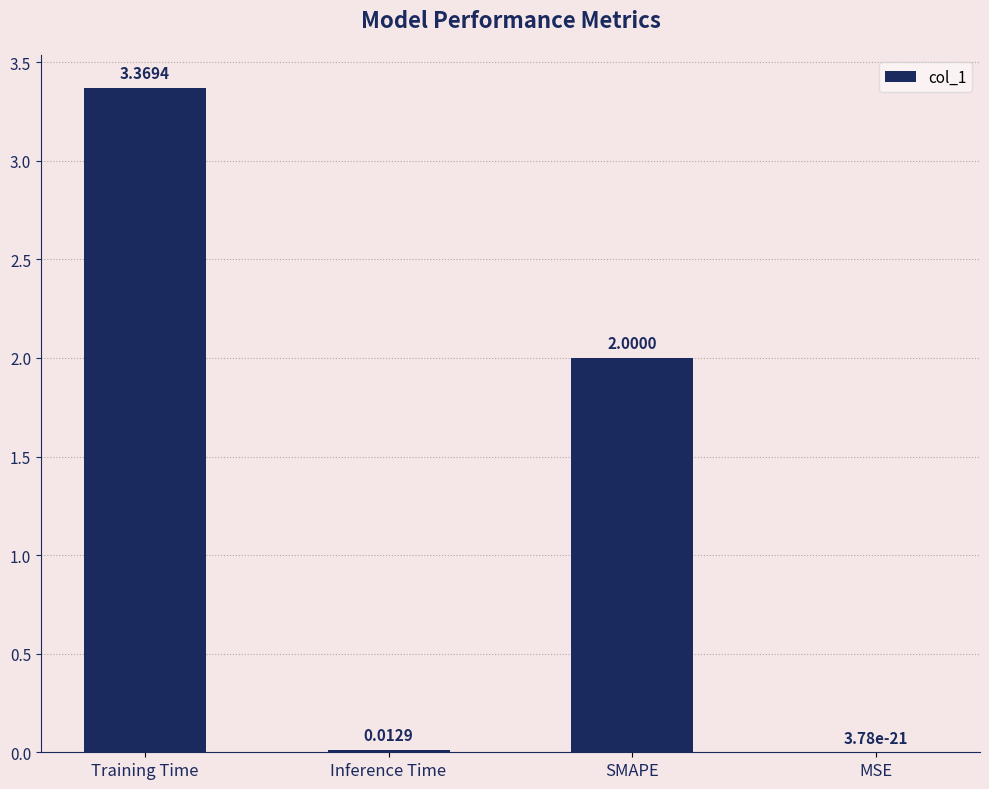

What is the sum of all values?

5.4